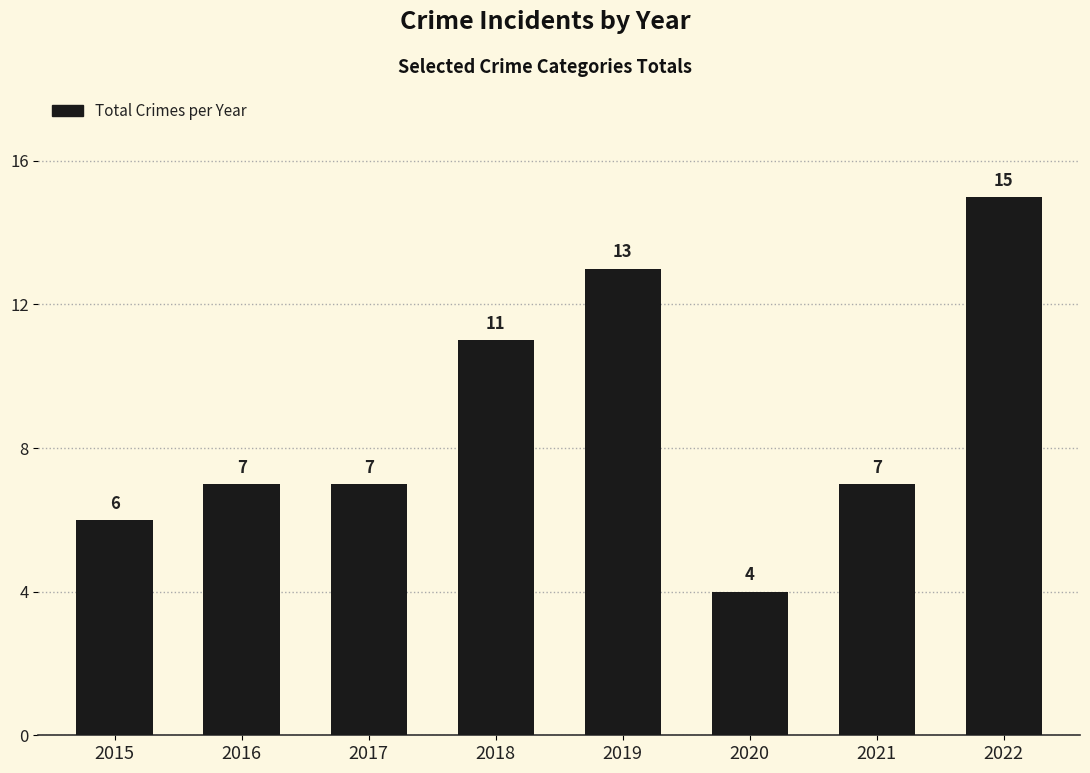

Reading right to left, list all the values displayed in this chart.

2022=15	2021=7	2020=4	2019=13	2018=11	2017=7	2016=7	2015=6